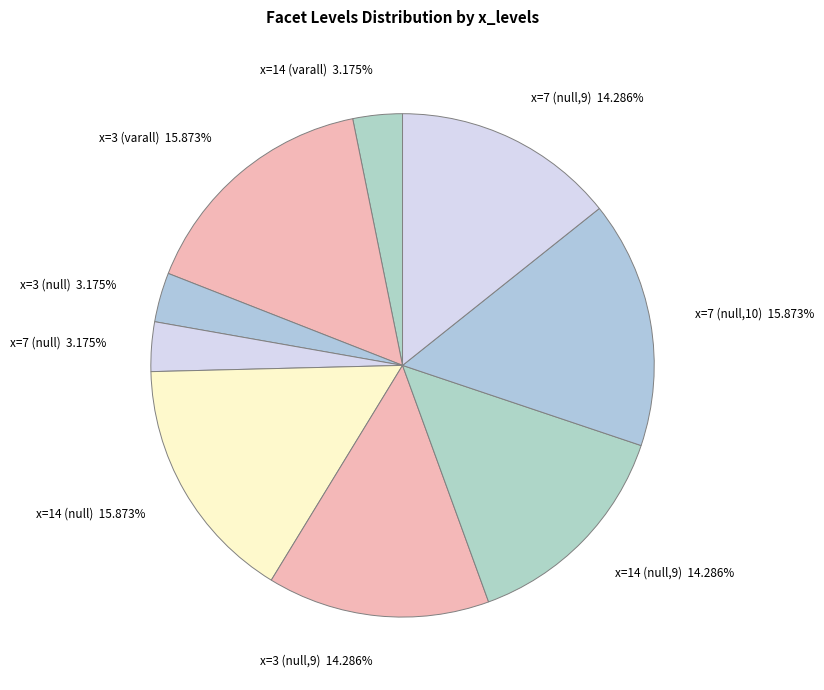

Is the sum of x=7 (null,9) and x=14 (varall) greater than half?

No